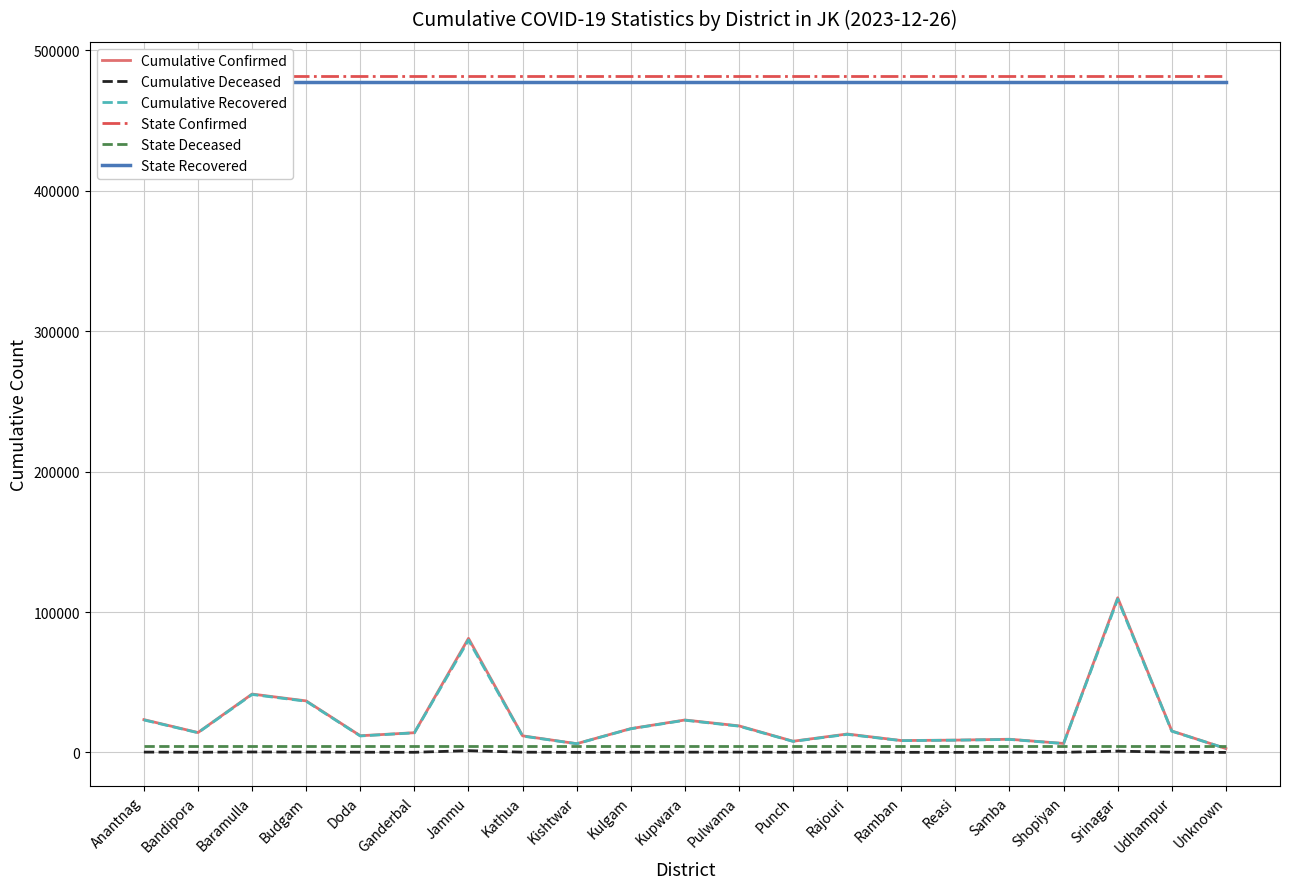

What is the label of the 19th point from the left?

Srinagar